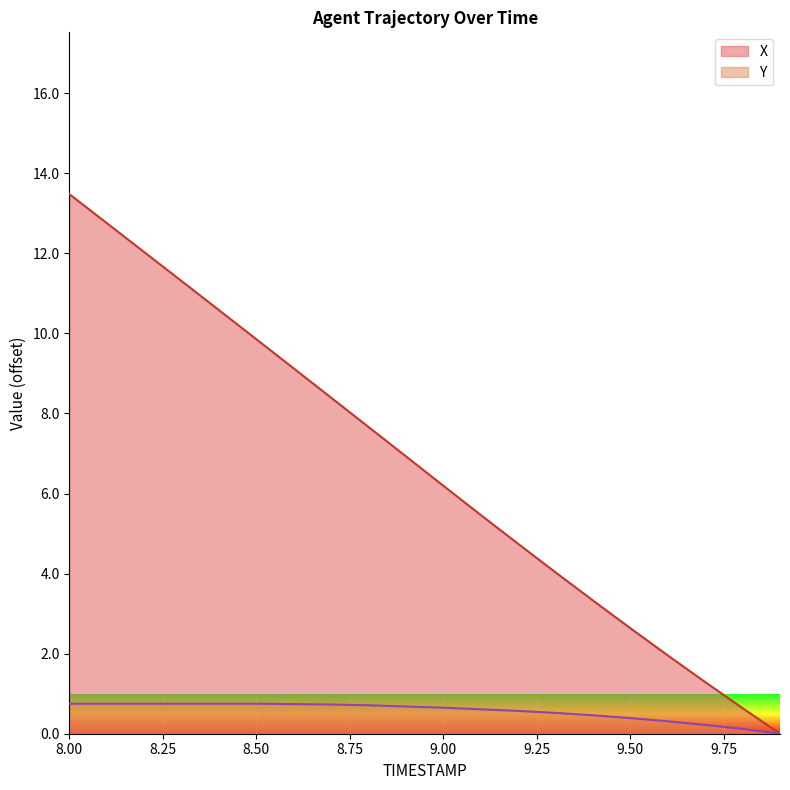

What position from the right is 8.2?

18